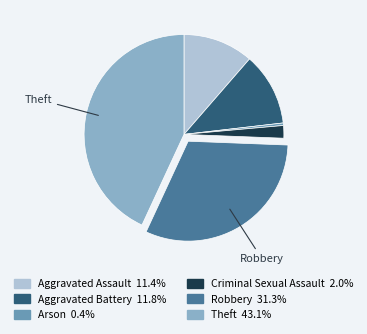

Is there a majority slice in this chart?

No